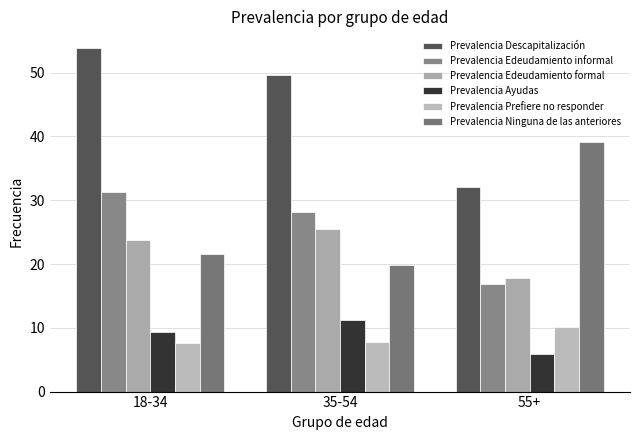

What is the label of the 2nd bar from the left?

35-54